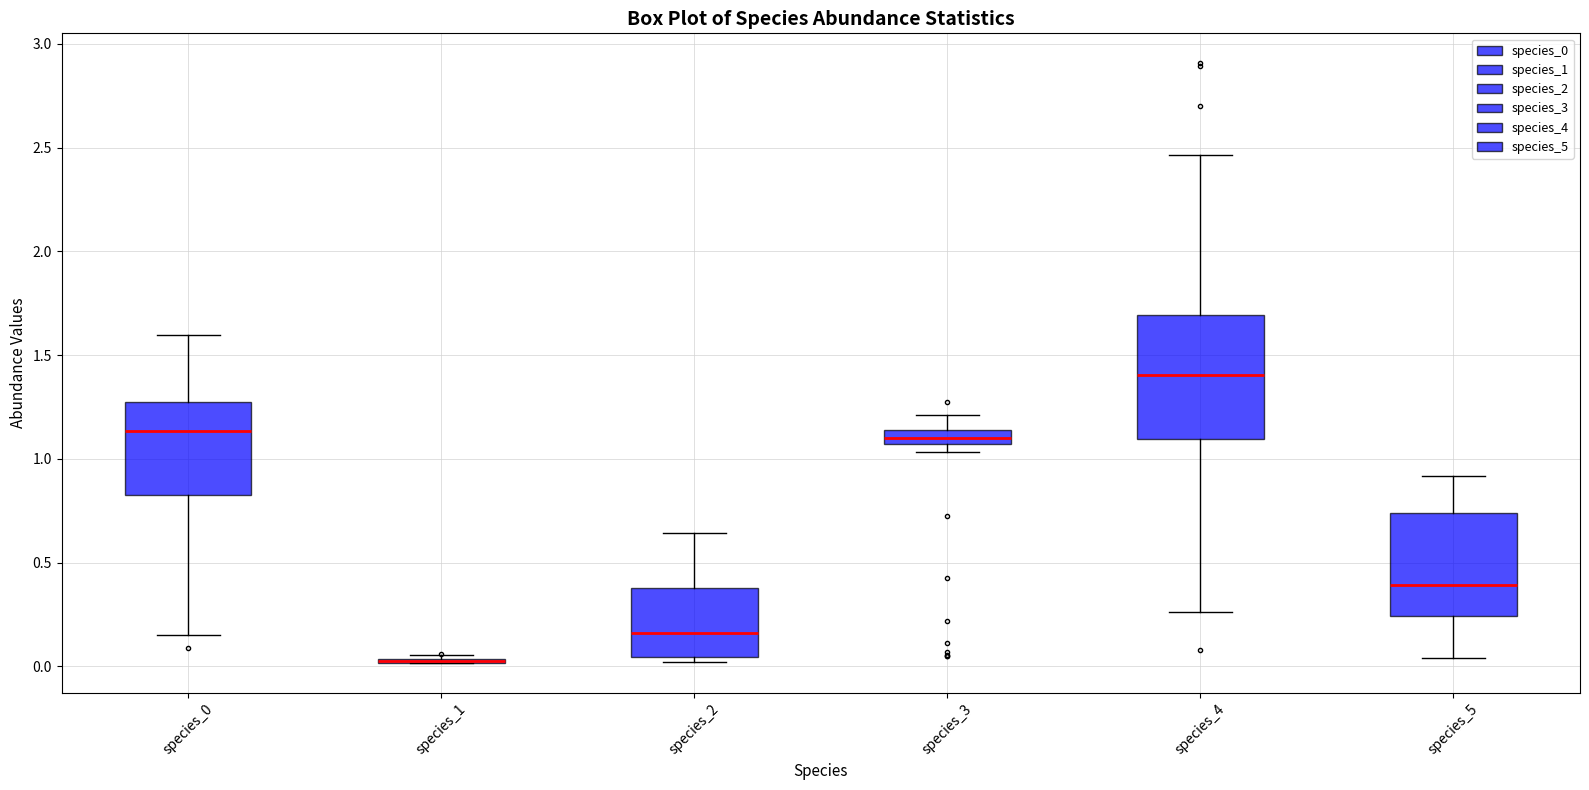

Where is the lower edge of the box for species_4 on the y-axis? The values are not printed on the chart, so give them approximately, as read against the axis.

1.10